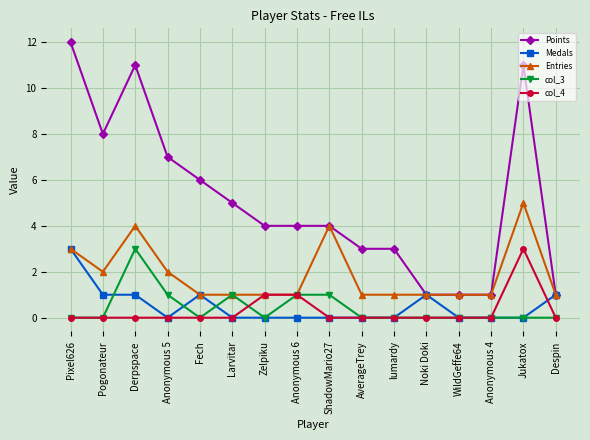

Does the chart display data point markers on the line(s)?

Yes